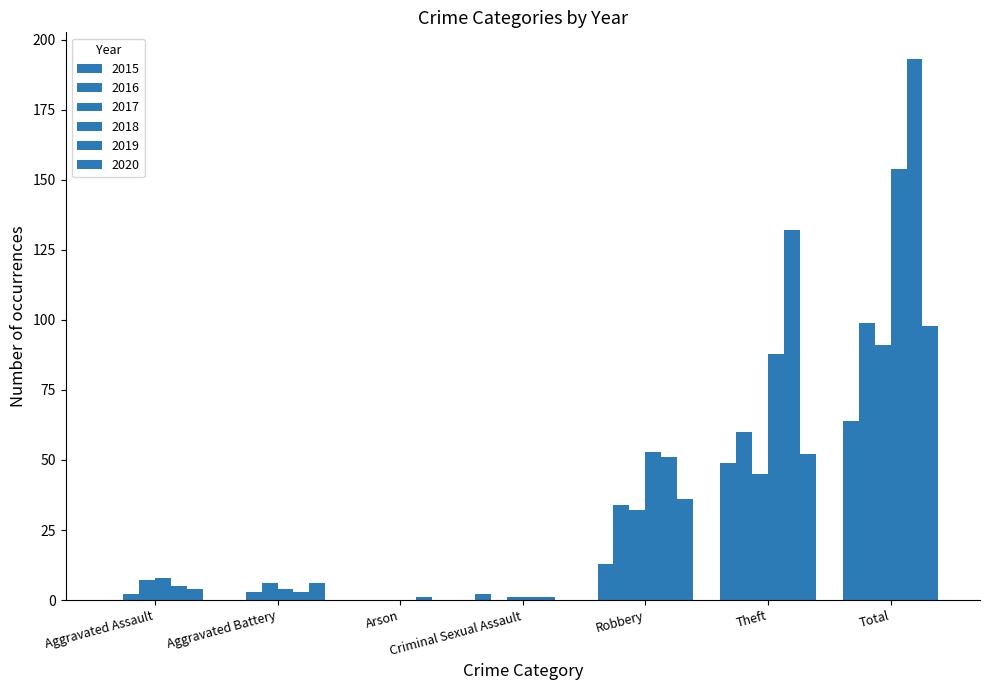

Are the bars horizontal?

No